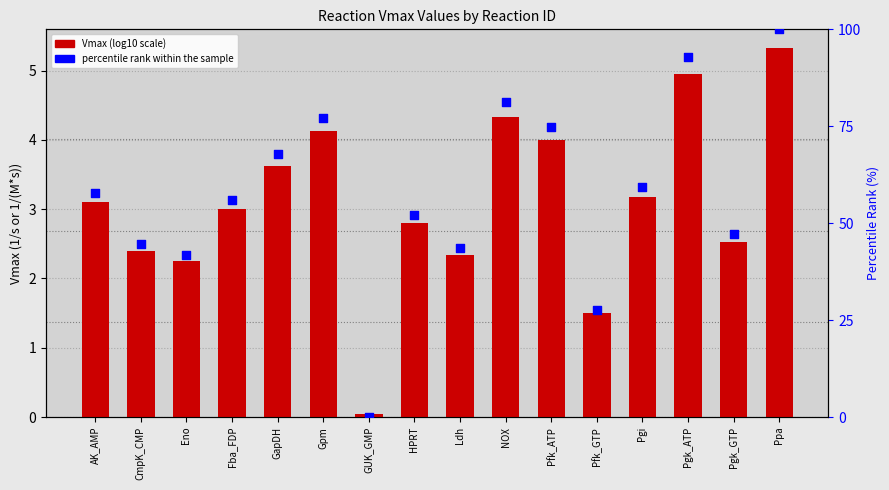

At how many categories does at least one series exceed 74?

5